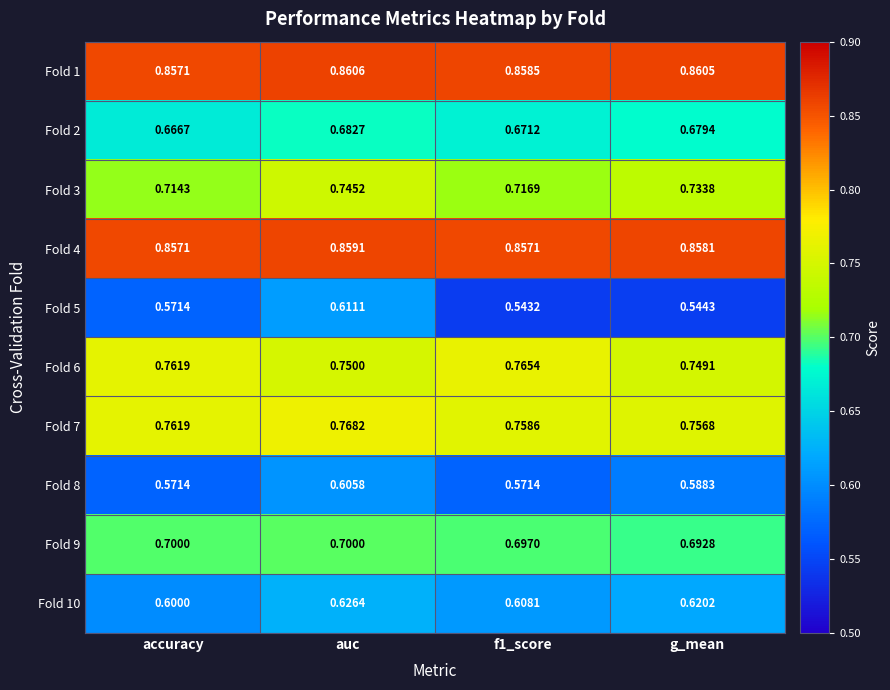

Which category has the lowest value across all series?

f1_score